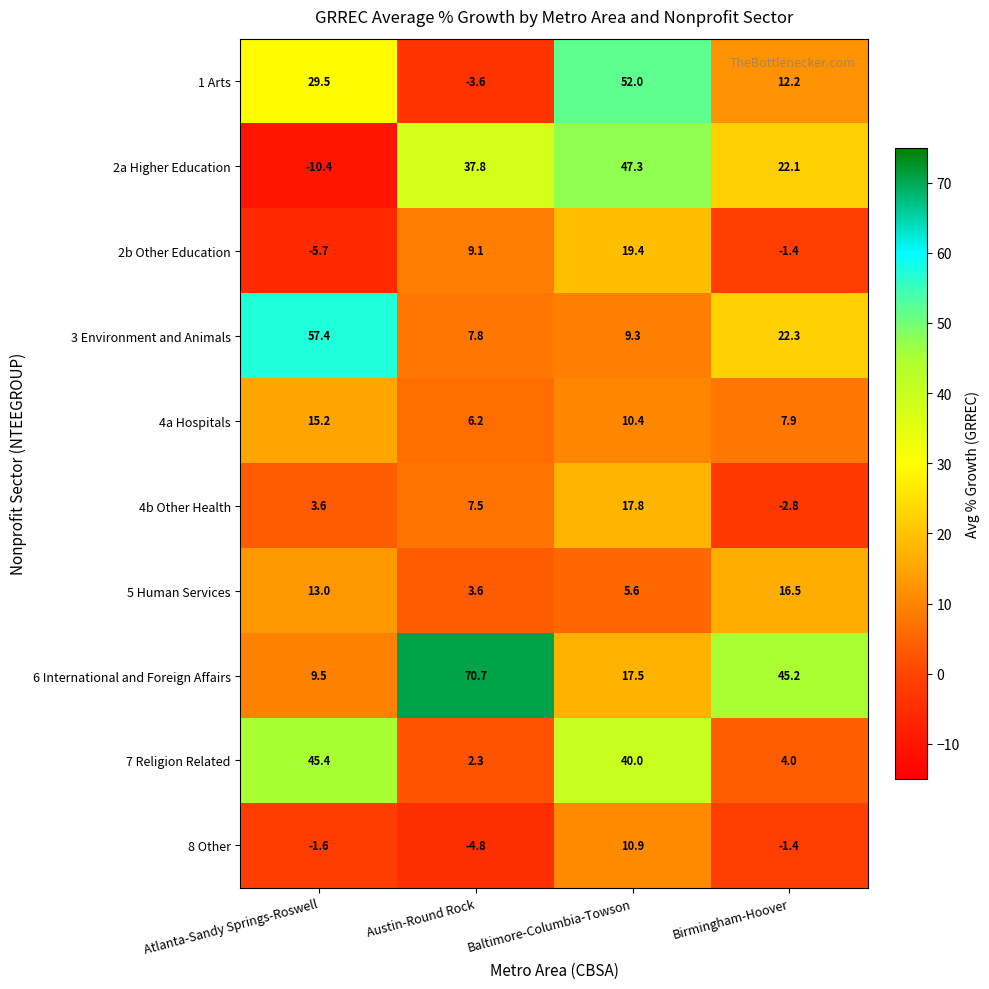

What is the total value across all series at Austin-Round Rock?

136.6